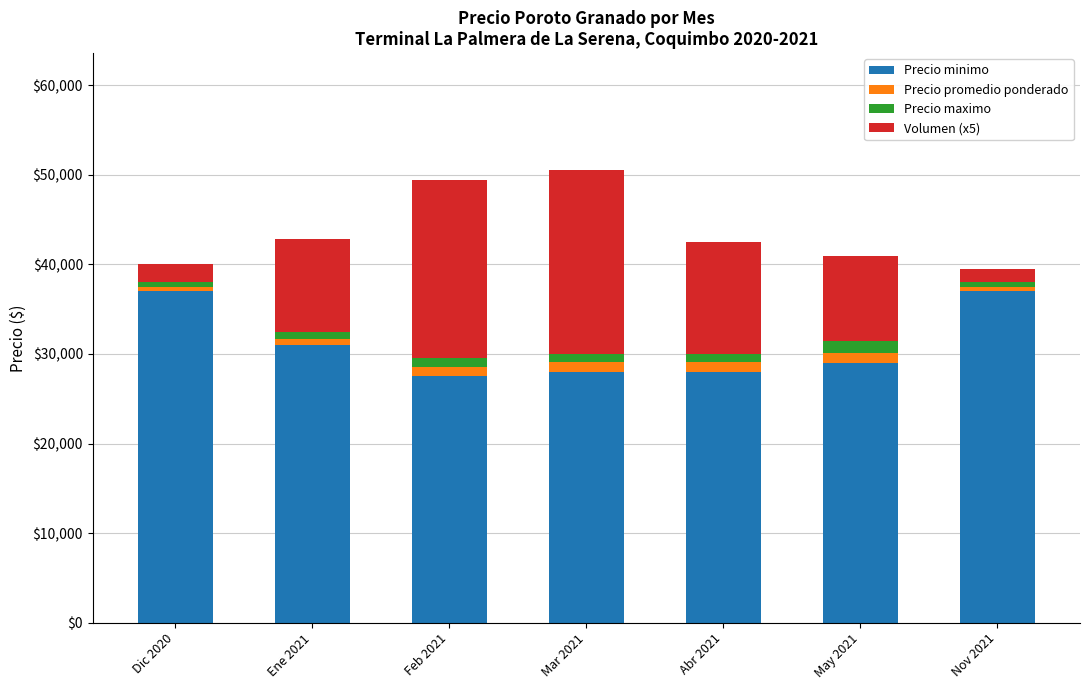

What is the maximum value for Precio minimo?

37000